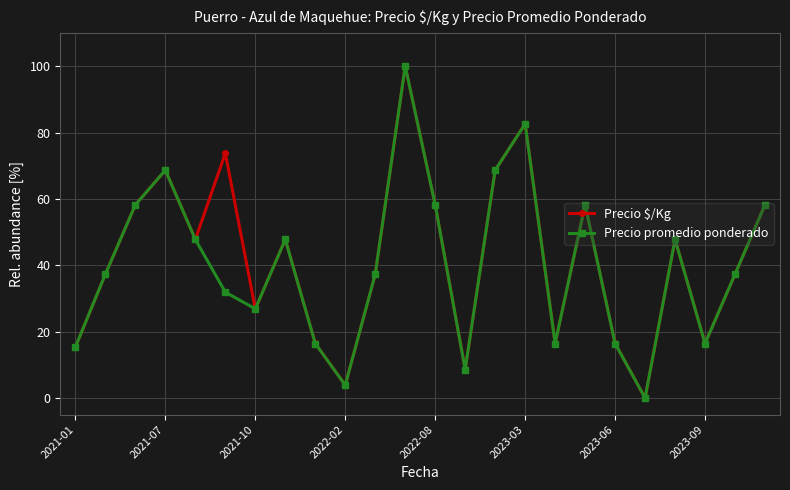

Reading left to right, list all the values displayed in this chart.

Precio $/Kg: 15.3	37.3	58.2	68.6	47.8	73.7	26.9	47.8	16.4	3.9	37.3	100.0	58.2	8.6	68.6	82.6	16.4	58.2	16.4	0.0	47.8	16.4	37.3	58.2
Precio promedio ponderado: 15.4	37.3	58.2	68.7	47.8	31.9	26.9	47.8	16.4	3.9	37.3	100.0	58.2	8.6	68.7	82.6	16.4	58.2	16.4	0.0	47.8	16.4	37.3	58.2